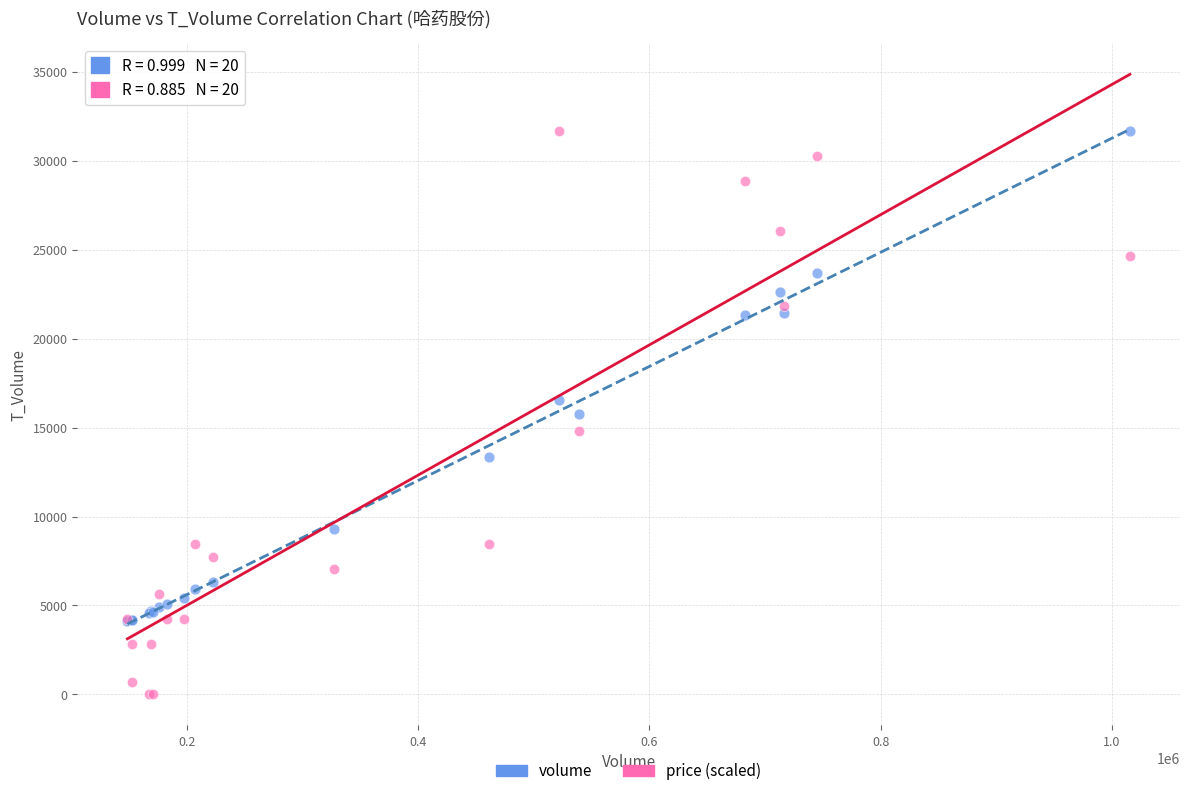

What are all the series names shown in the legend?

volume, price (scaled)